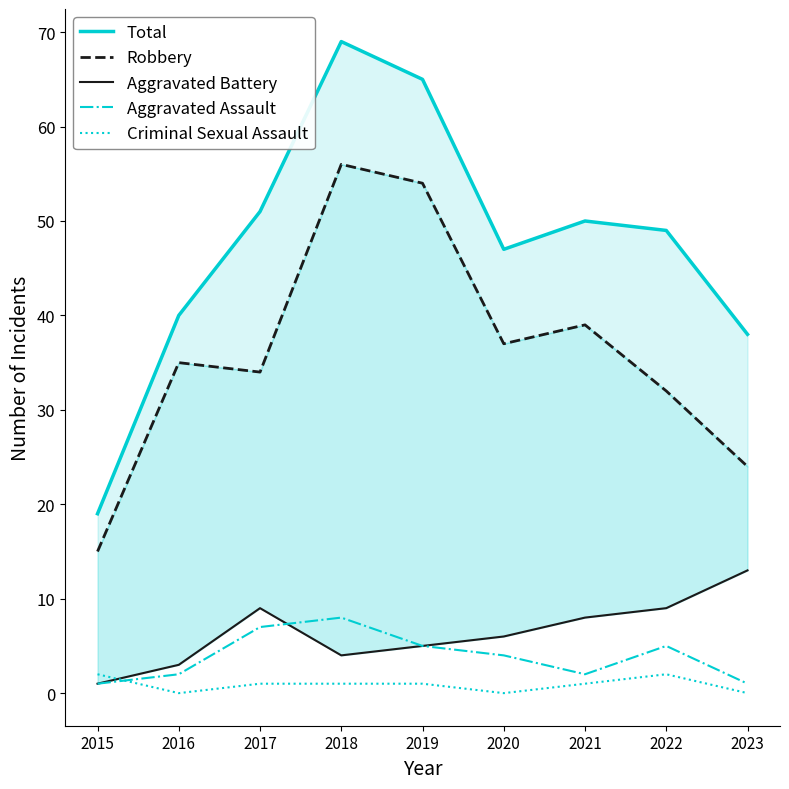

Which series has the largest total across all categories?

Total